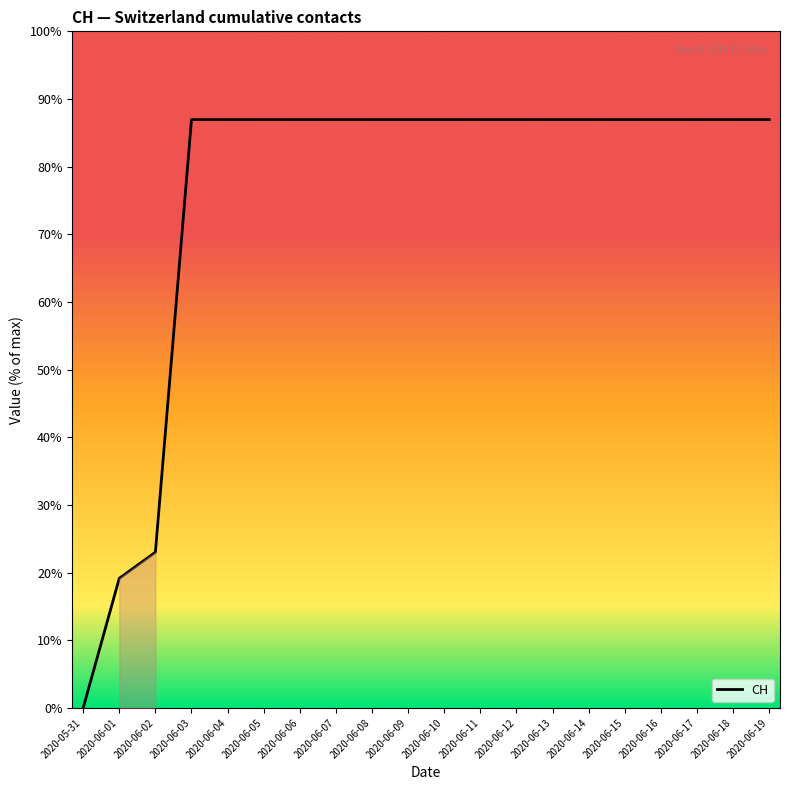

Rank the categories by value from lowest to highest.

2020-05-31, 2020-06-01, 2020-06-02, 2020-06-03, 2020-06-04, 2020-06-05, 2020-06-06, 2020-06-07, 2020-06-08, 2020-06-09, 2020-06-10, 2020-06-11, 2020-06-12, 2020-06-13, 2020-06-14, 2020-06-15, 2020-06-16, 2020-06-17, 2020-06-18, 2020-06-19